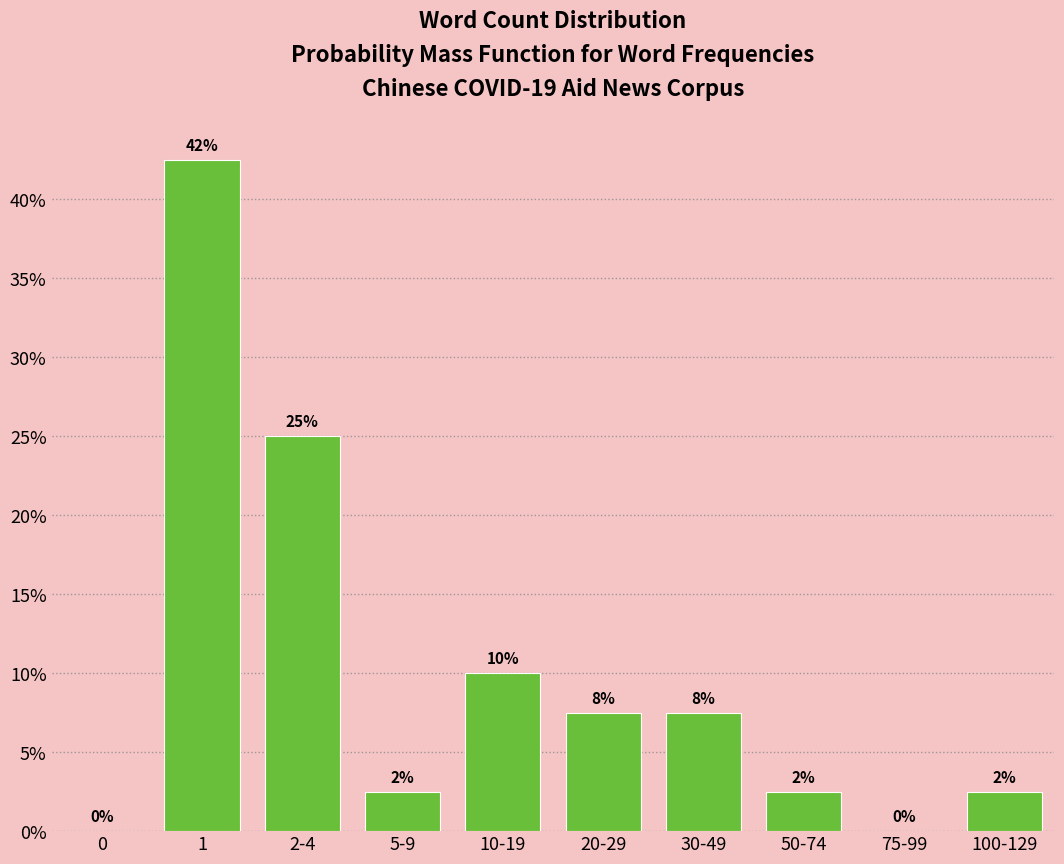

Are the bars horizontal?

No